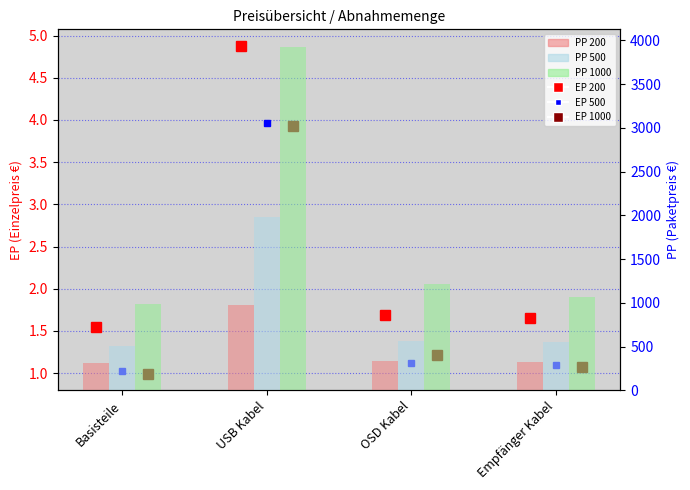

Is it true that PP 1000 equals 990.0 at Basisteile?

True